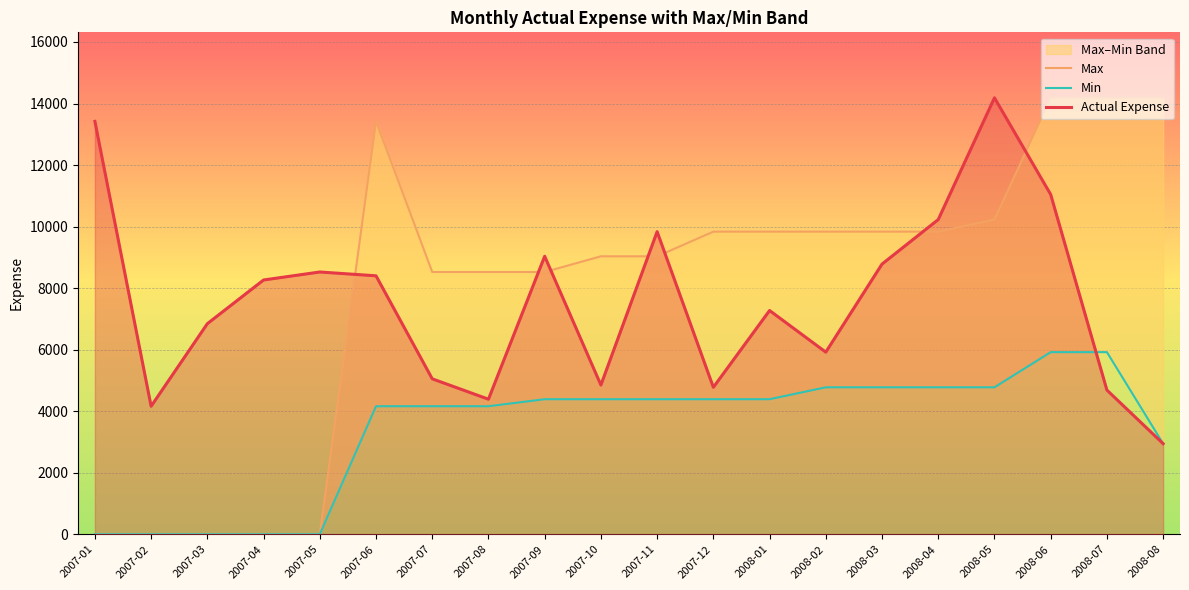

At which label does Max reach its peak?

2008-06